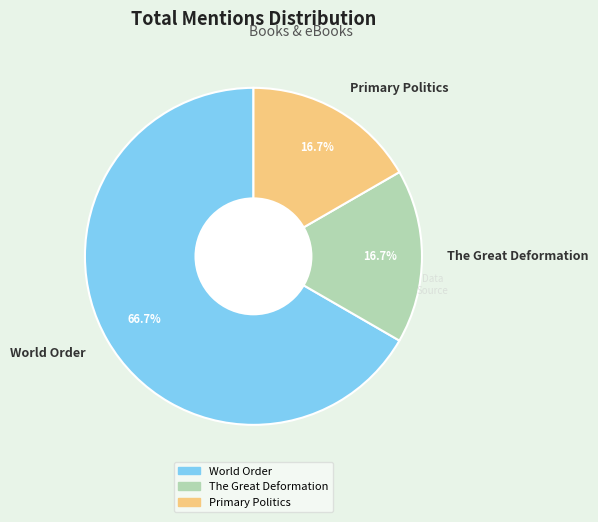

Is it true that World Order is 79% of the pie?

False